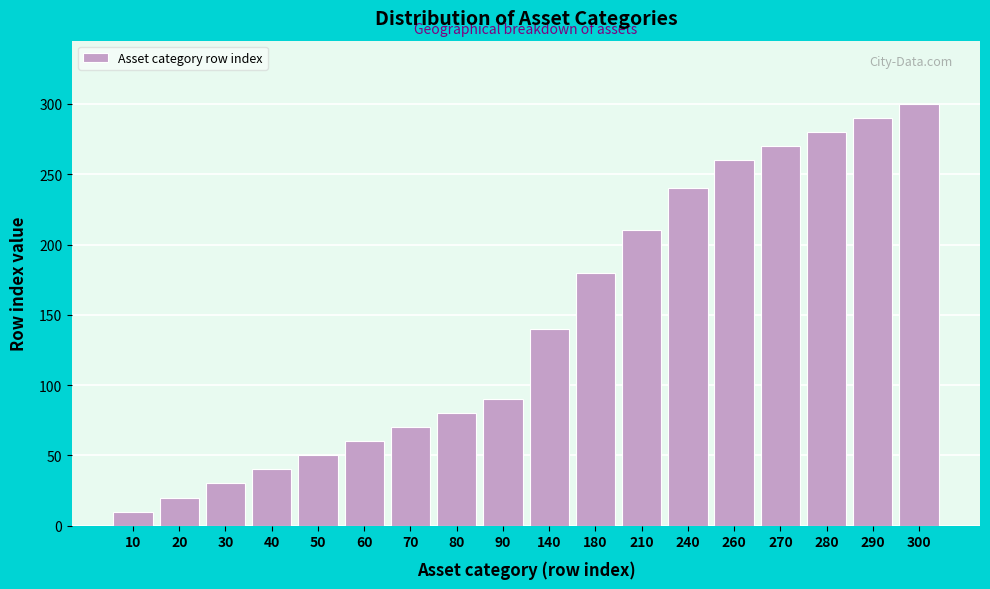

Reading right to left, what are all the values shown in this chart?

300	290	280	270	260	240	210	180	140	90	80	70	60	50	40	30	20	10